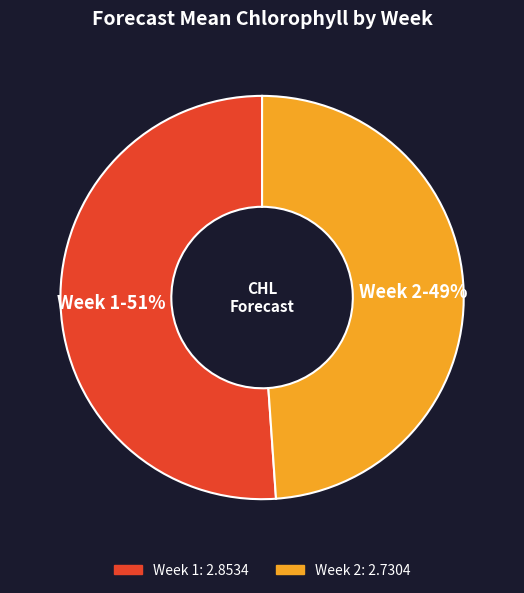

Do Week 2 and Week 1 together represent more than half of the pie?

Yes